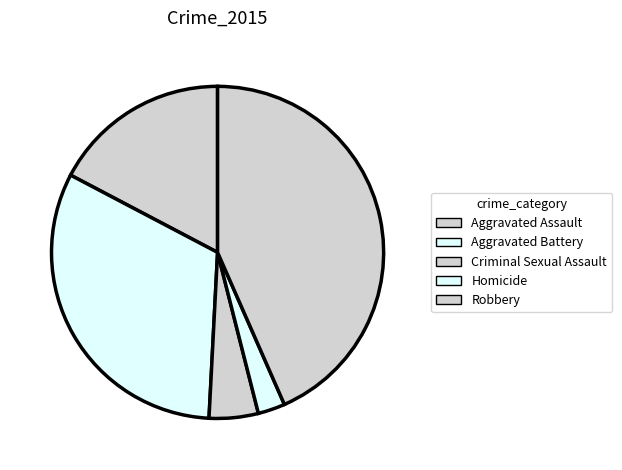

To the nearest percent, what is the average slice percentage?

20%